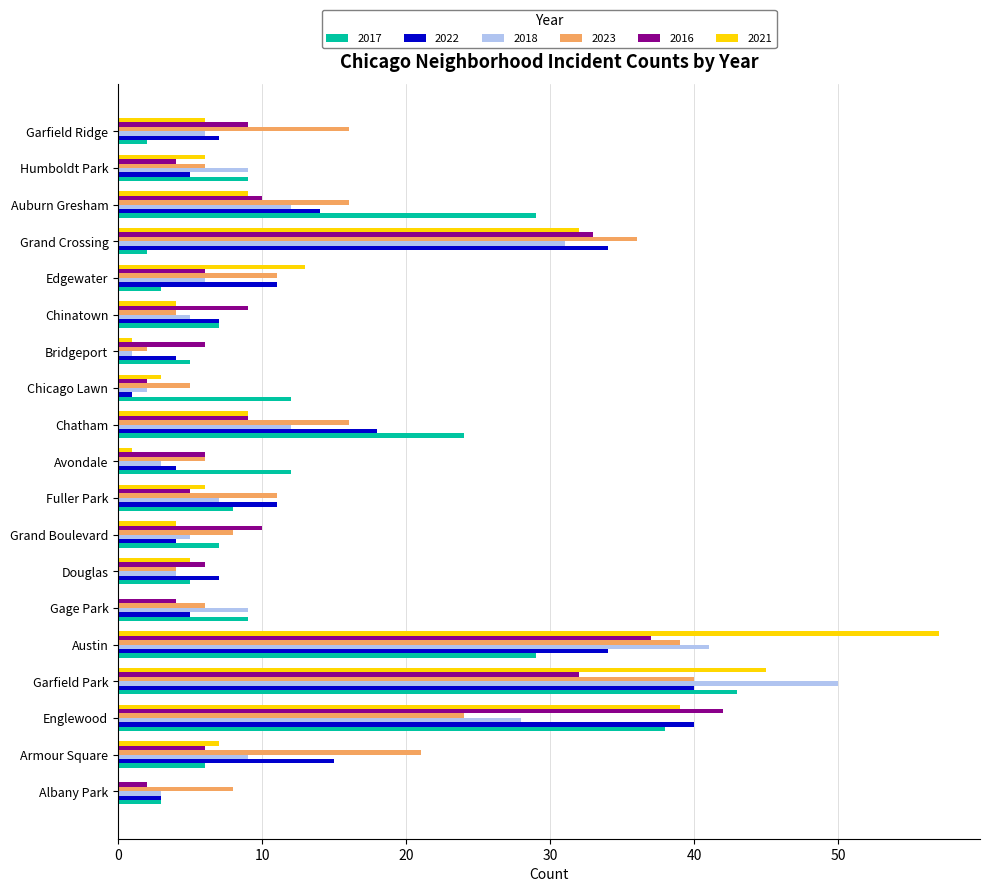

How many data points does each series have?

19